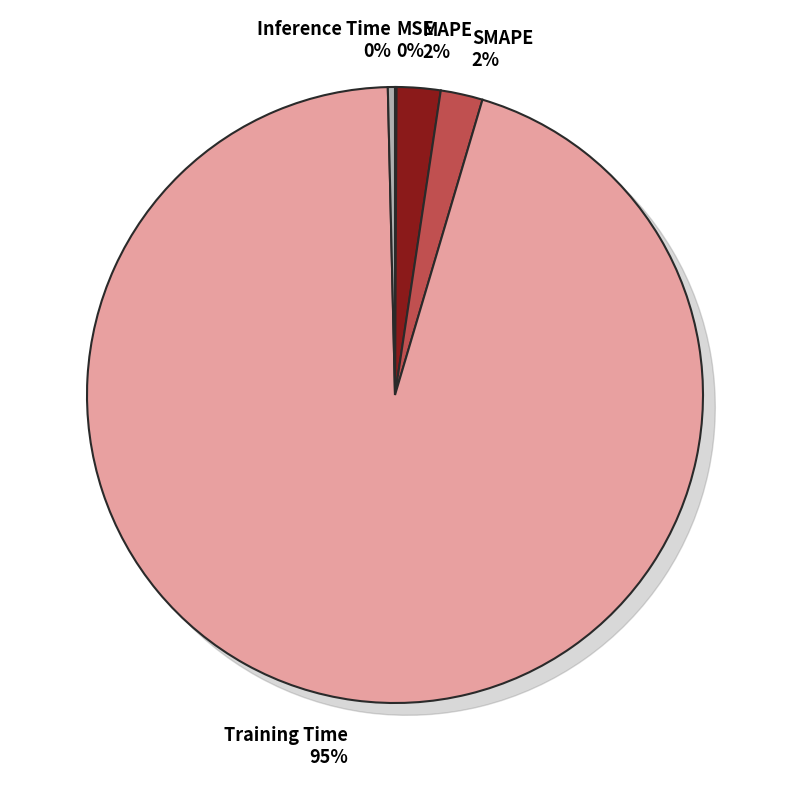

Which category accounts for the majority?

Training Time